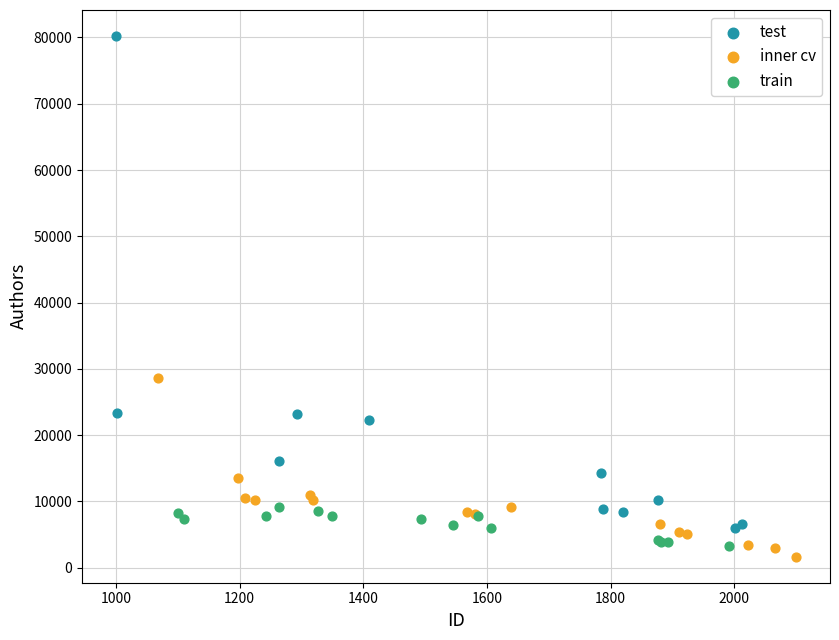

Which series has the largest Y range (max minus min)?

test